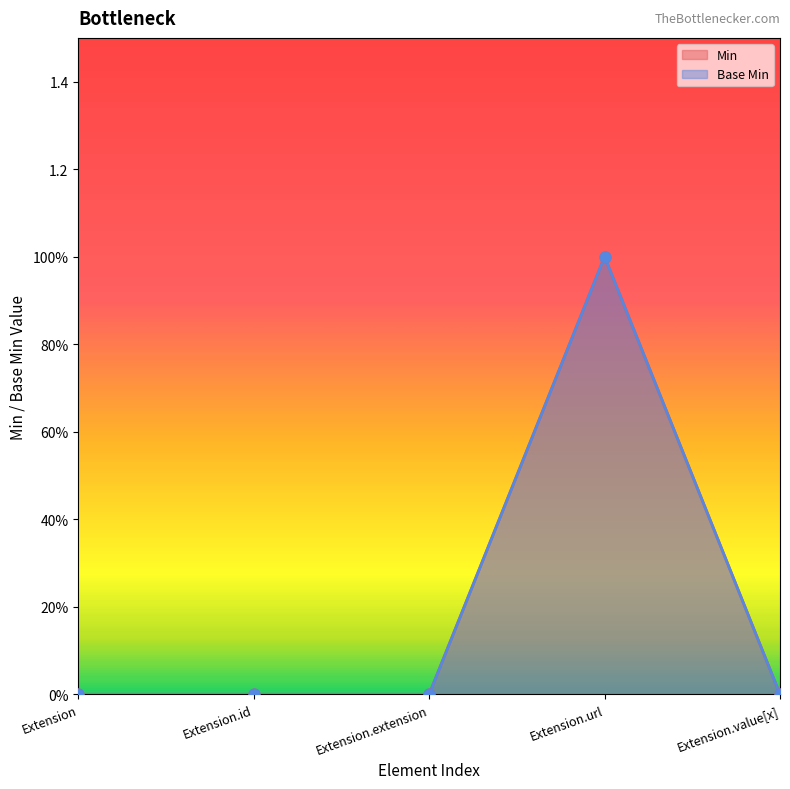

What are all the series names shown in the legend?

Min, Base Min